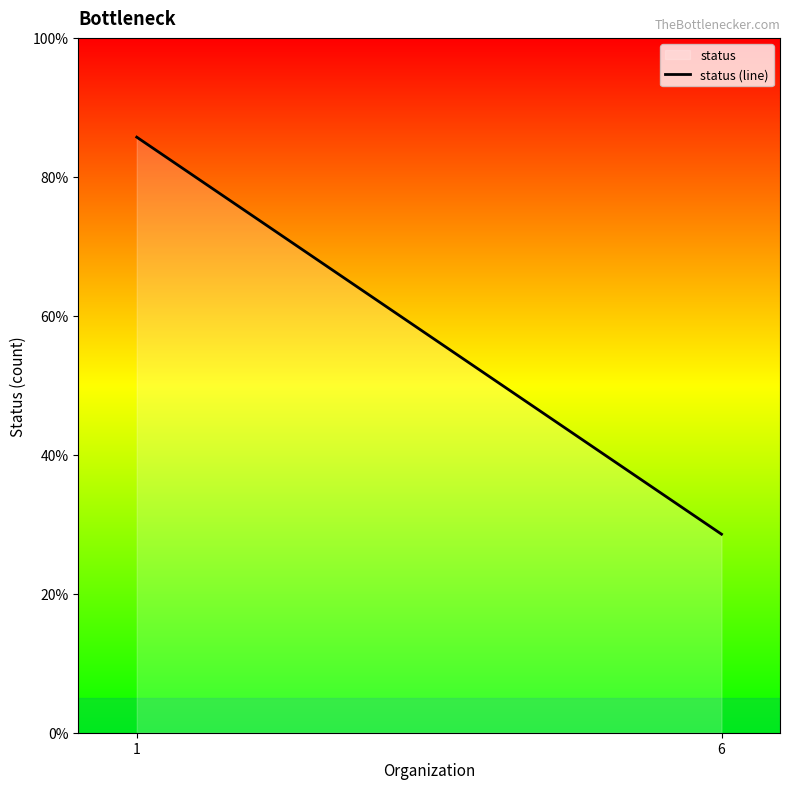

Which has a higher value, 1 or 6?

1